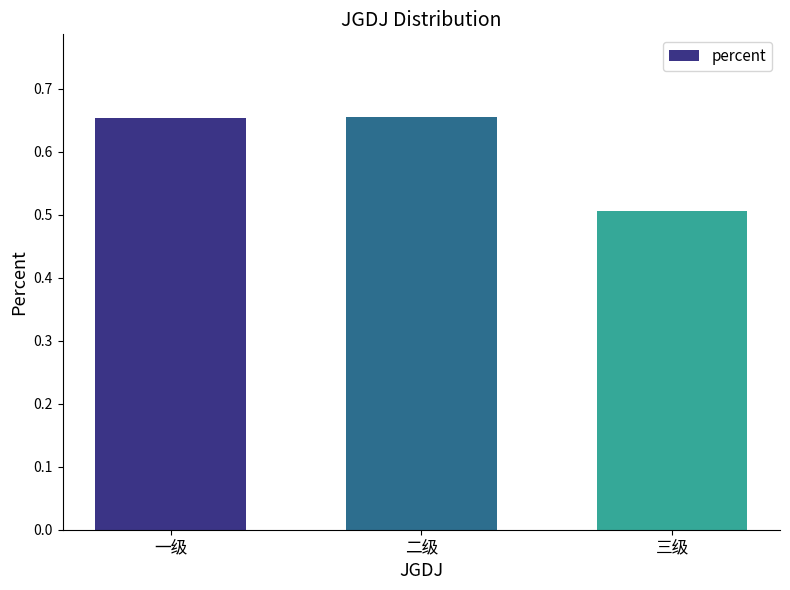

What is the smallest value displayed?

0.5